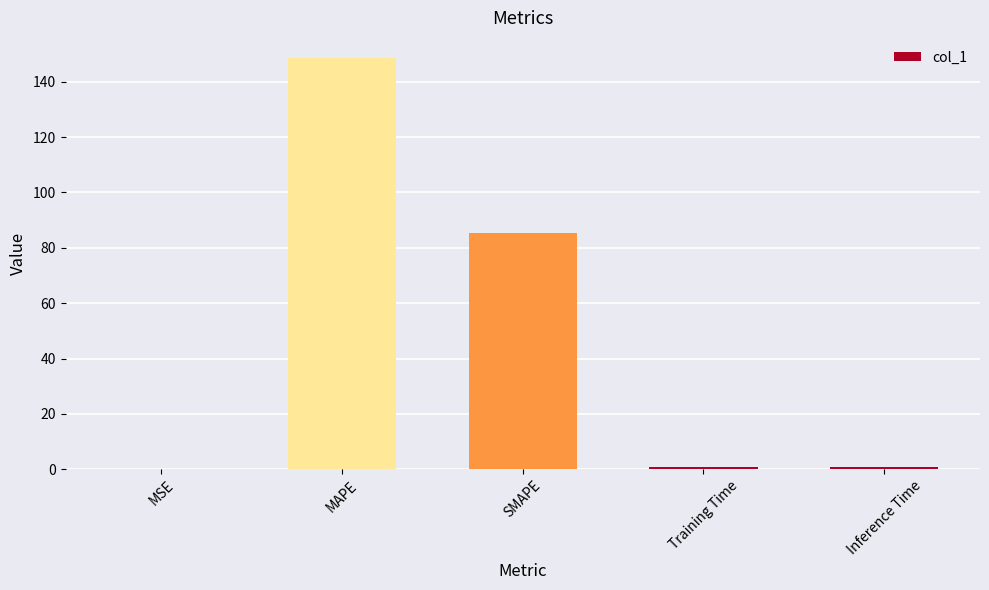

At which category does the chart reach its peak across all series?

MAPE